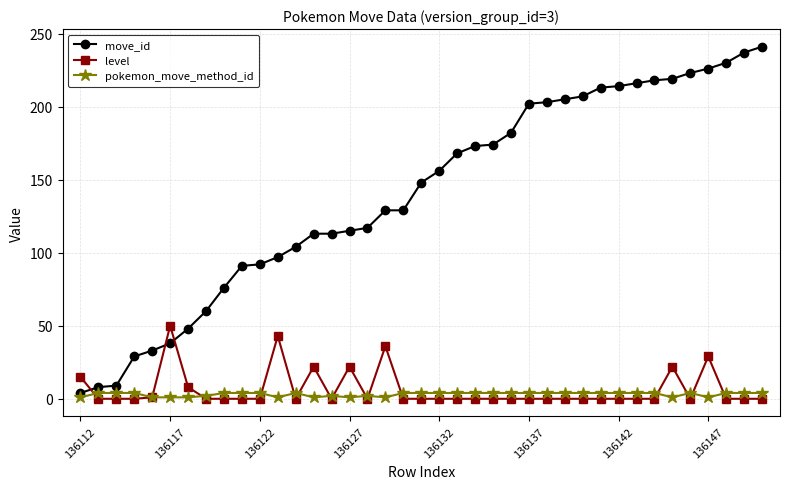

Which series has the largest total across all categories?

move_id